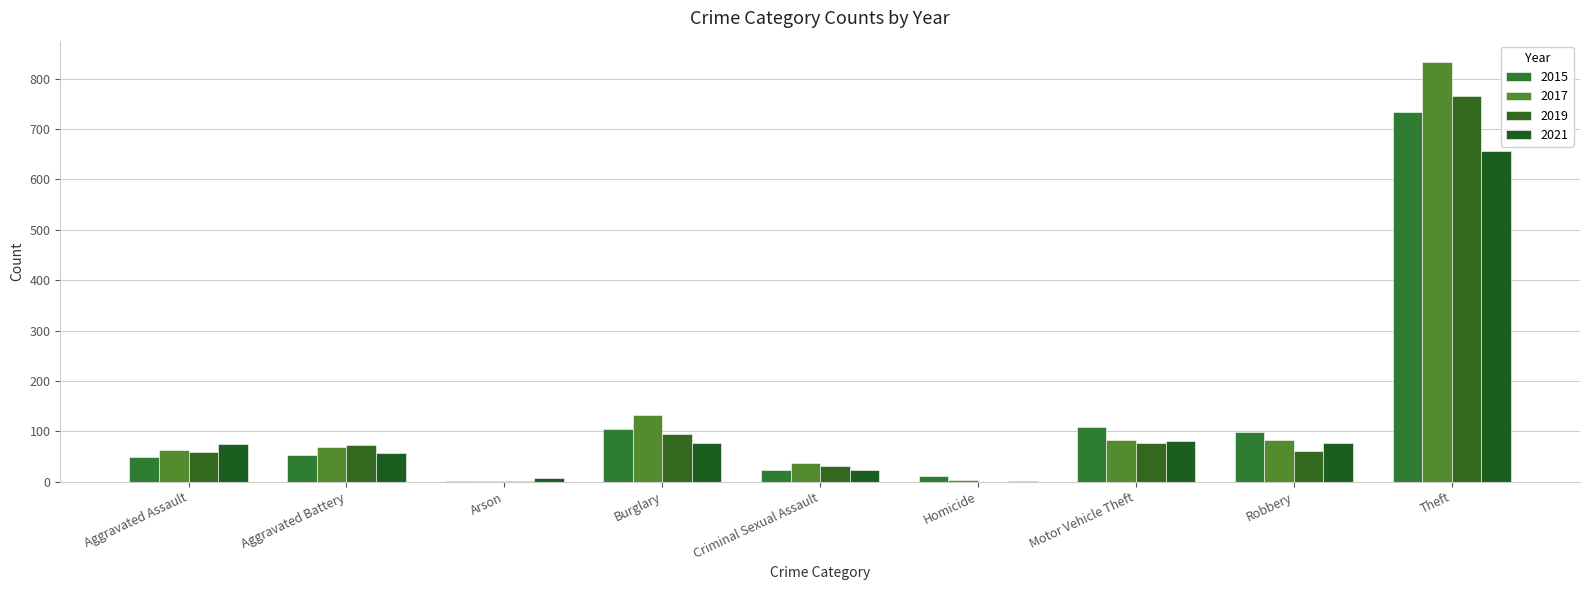

Where is 2019 nearest to the value 382?

Burglary